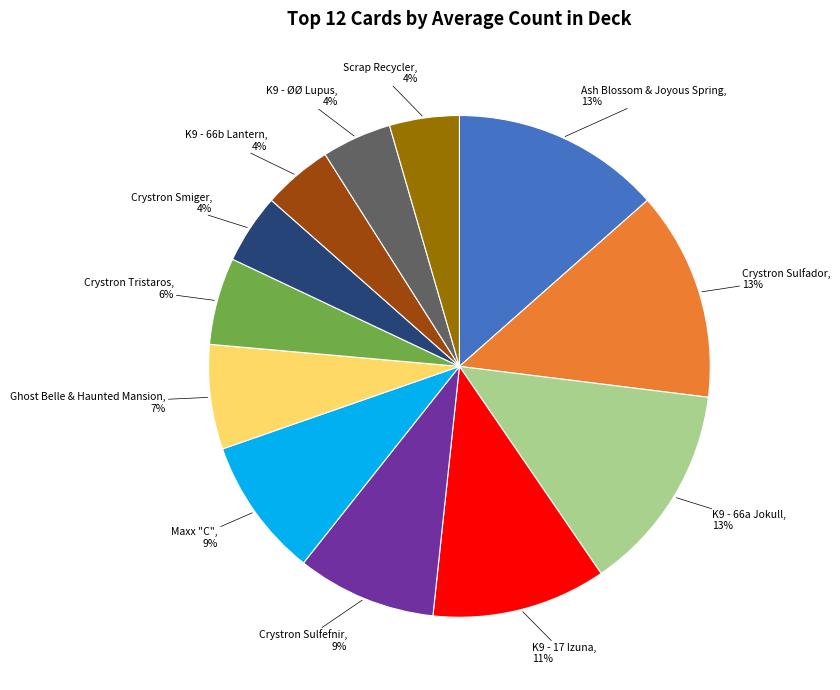

Does any single category account for the majority?

No